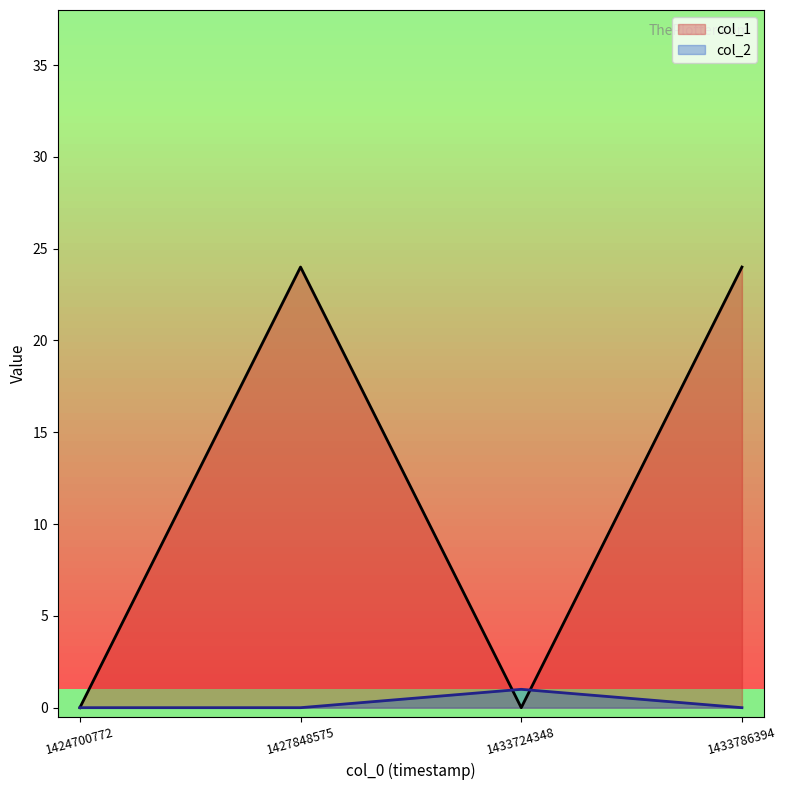

How many values in col_2 are above zero?

1